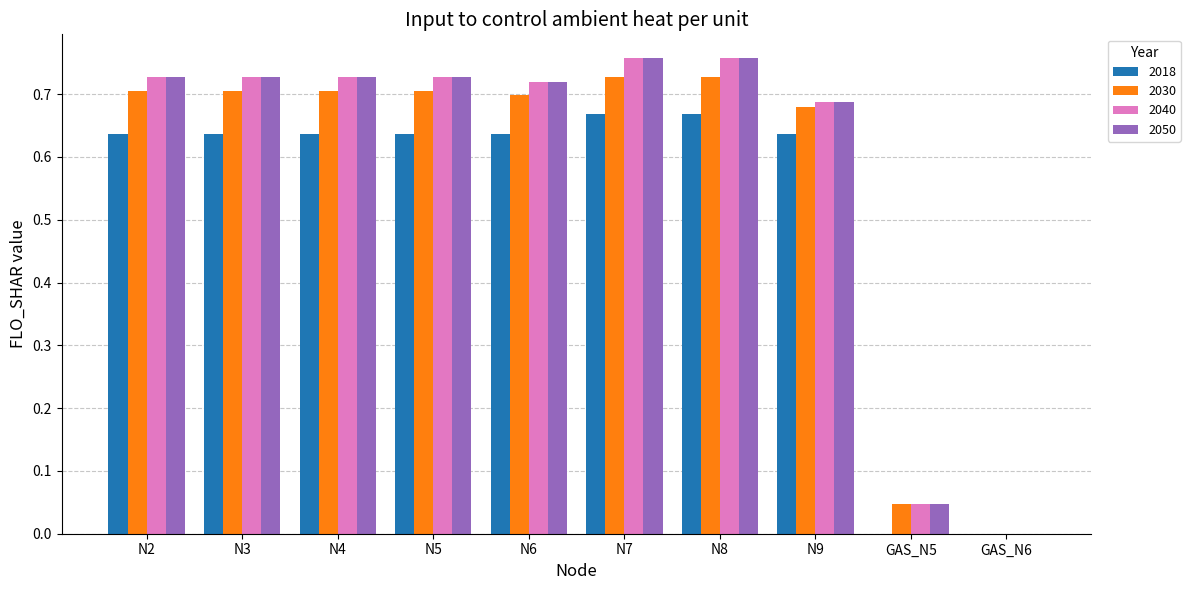

Is the value of 2050 at N2 greater than the value of 2018 at N5?

Yes